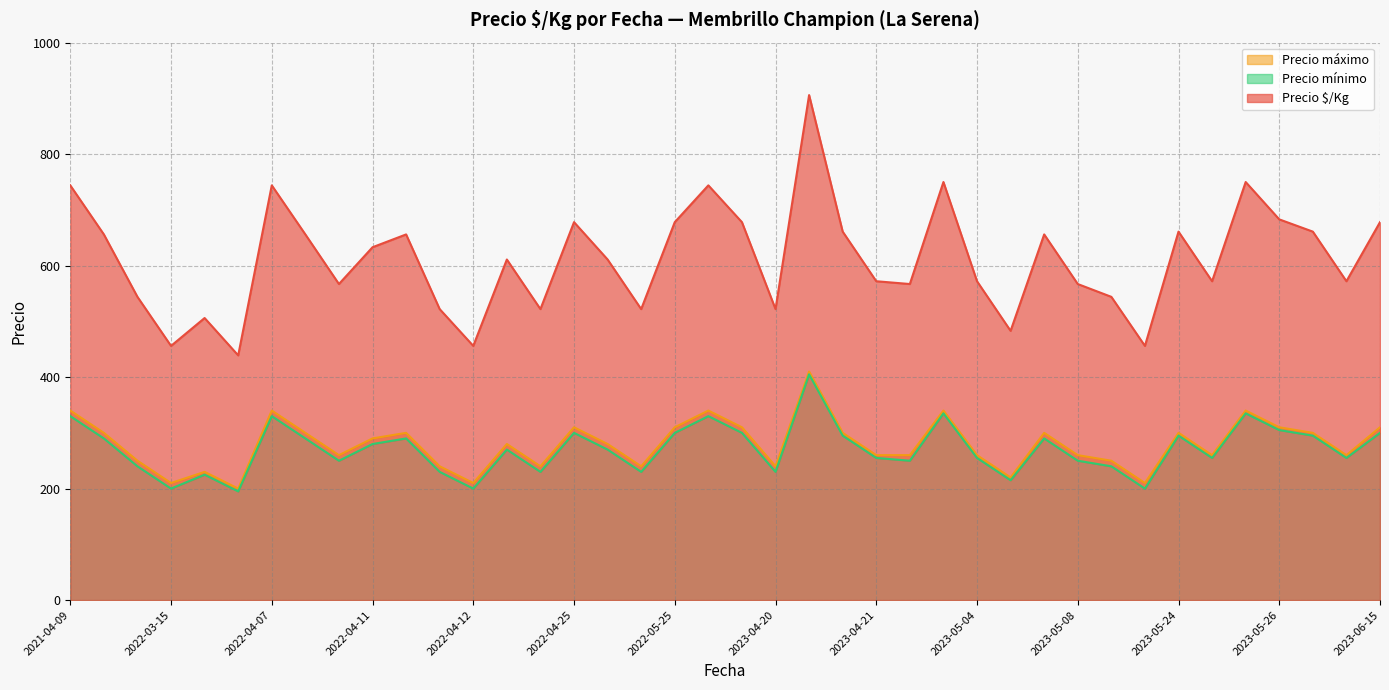

The Precio $/Kg series shows 863 at 2023-04-21. True or false?

False